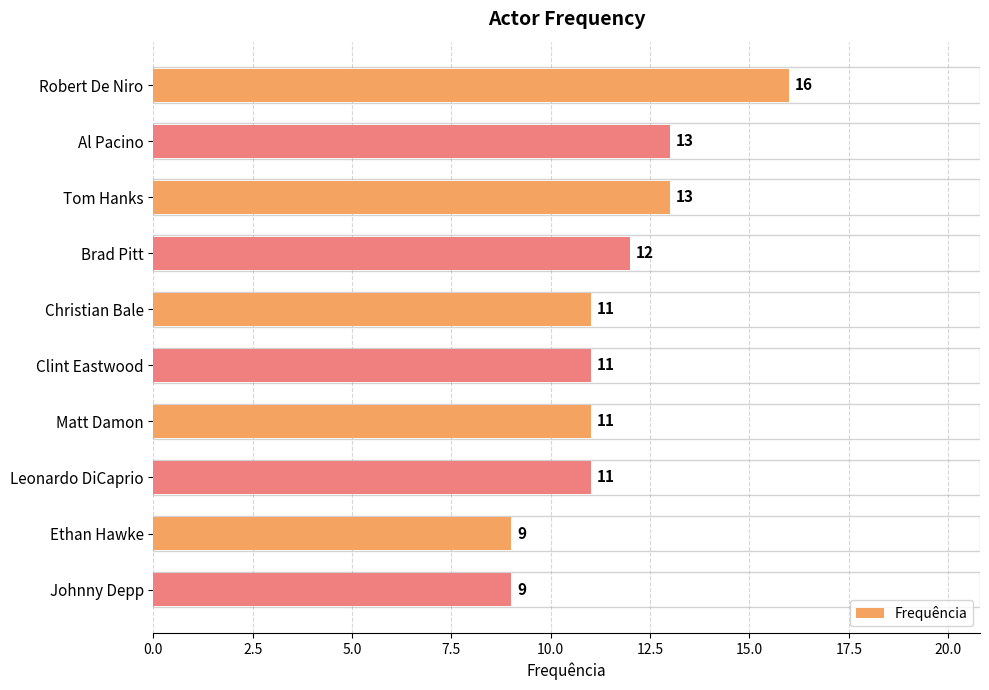

What is the ratio of the value at Ethan Hawke to the value at Christian Bale?

0.8